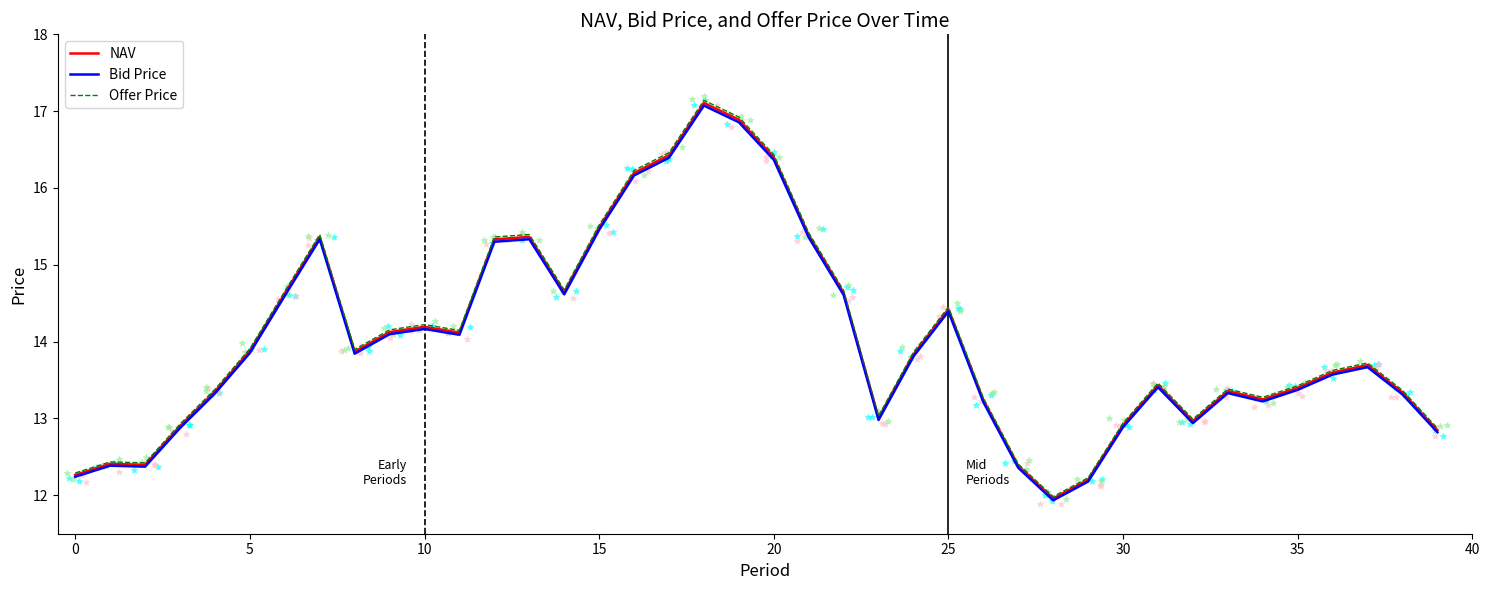

At which category is the sum across all series the highest?

18